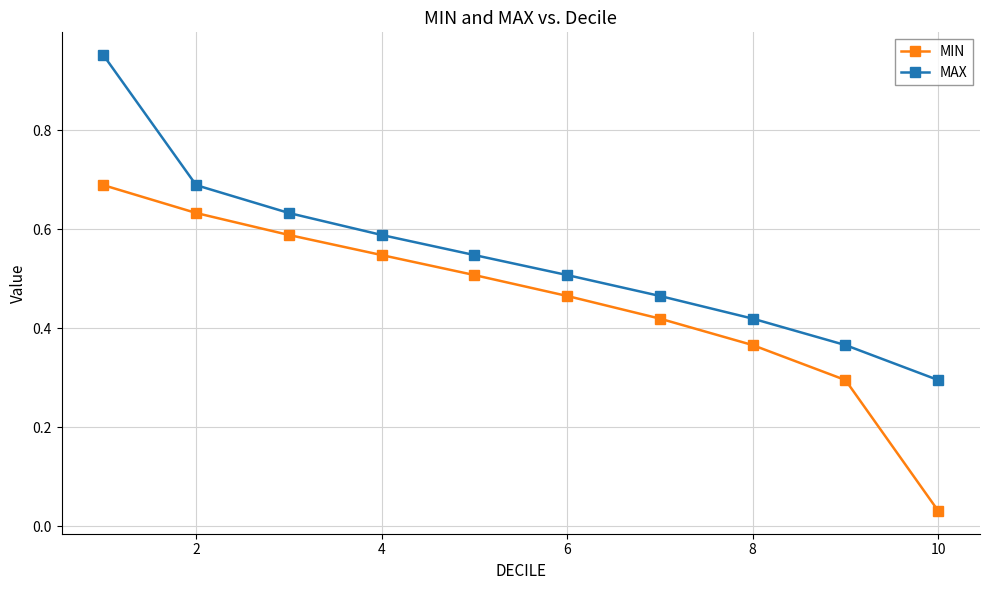

Does the chart display data point markers on the line(s)?

Yes